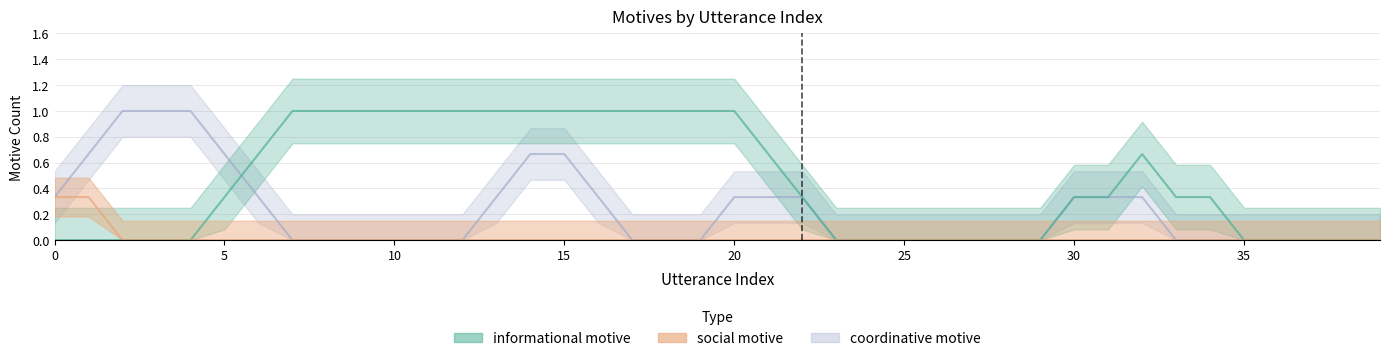

Rank the series at 33 from highest to lowest value.

informational motive, social motive, coordinative motive